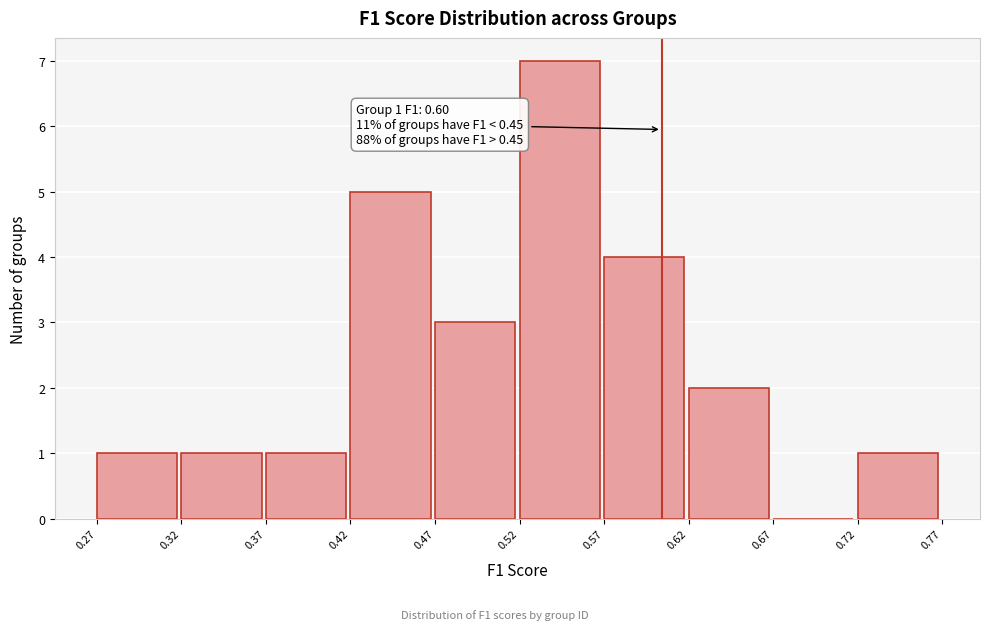

Which range on the x-axis has the tallest bar?

0.52 to 0.57